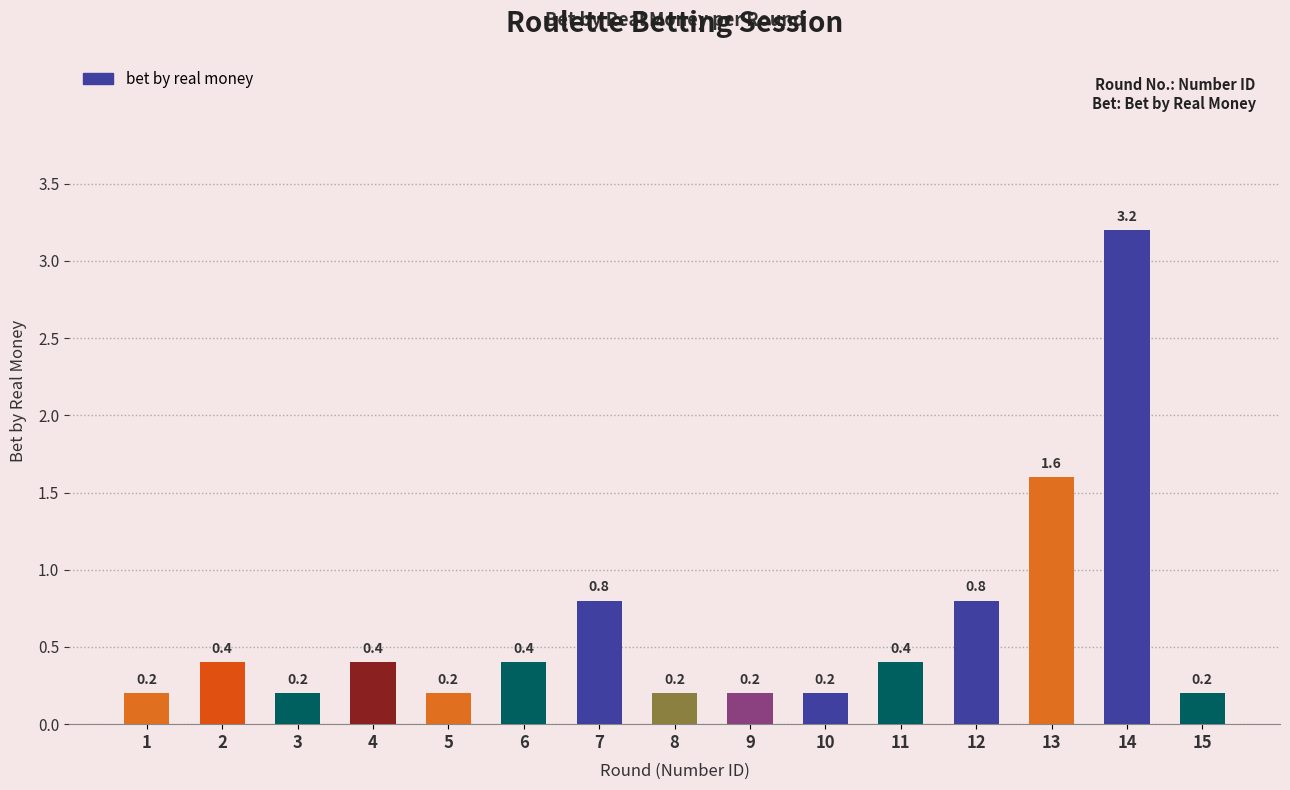

The chart shows a value of 0.4 at 6. True or false?

True